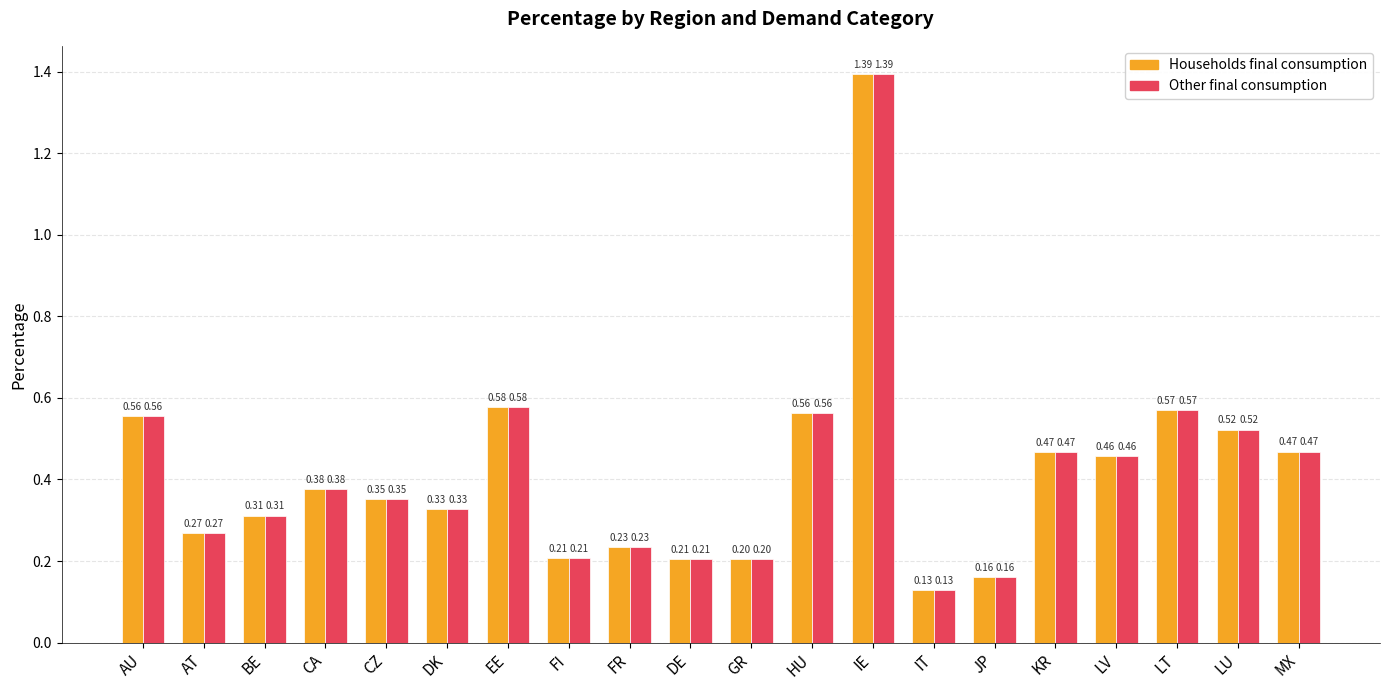

What is the label of the 12th bar from the left?

HU